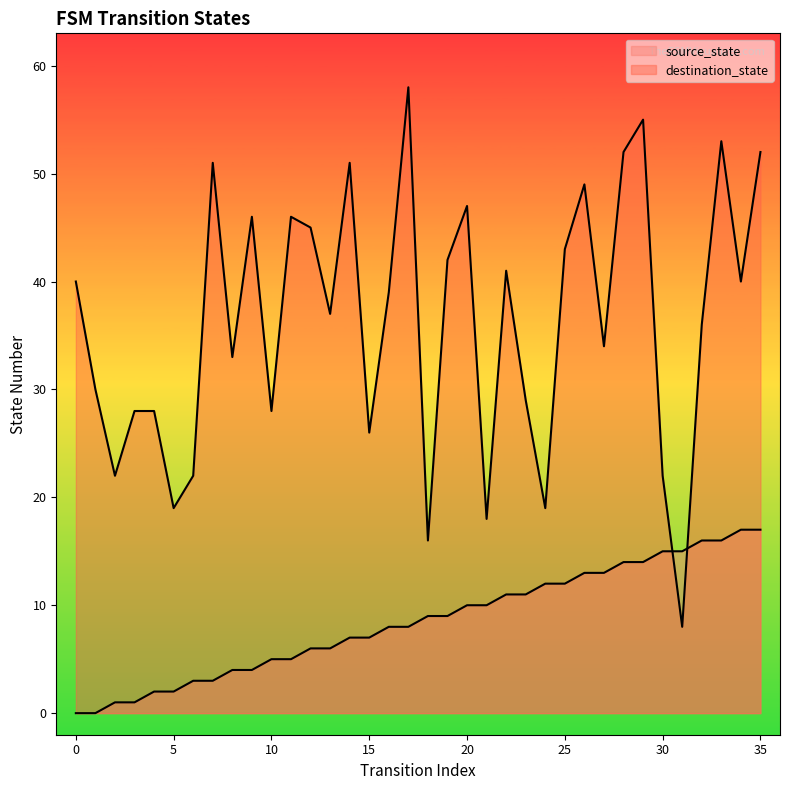

What is the total value across all series at 16?

47